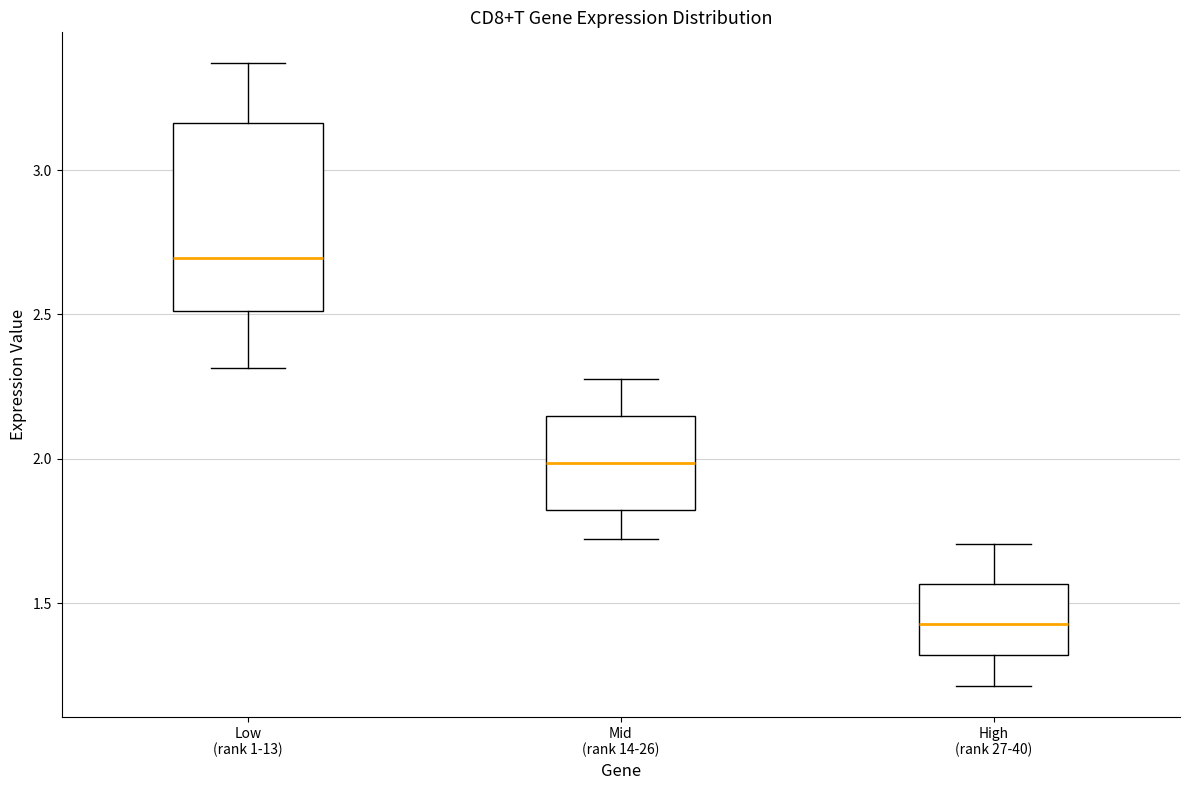

Where is the upper edge of the box for Low (rank 1-13) on the y-axis? The values are not printed on the chart, so give them approximately, as read against the axis.

3.15